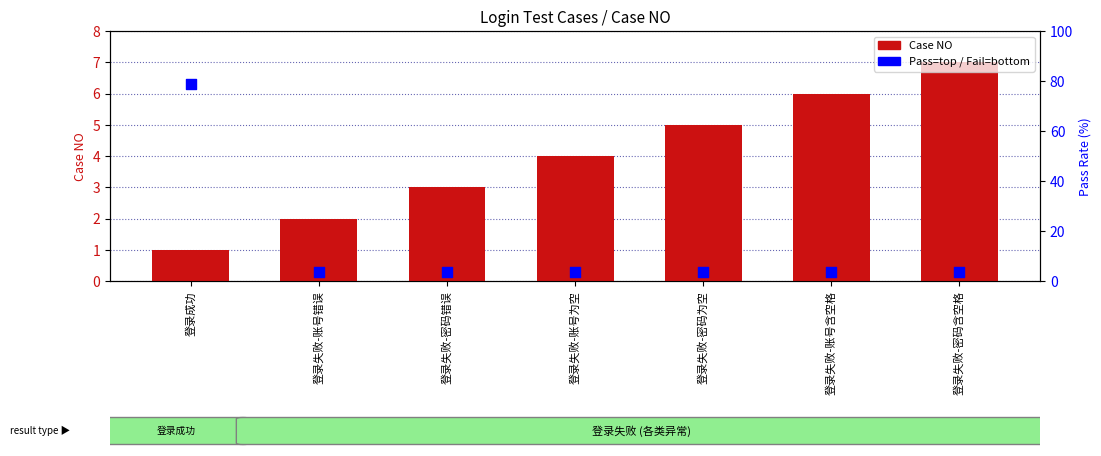

What is the total value across all series at 登录失败-密码错误?

3.3